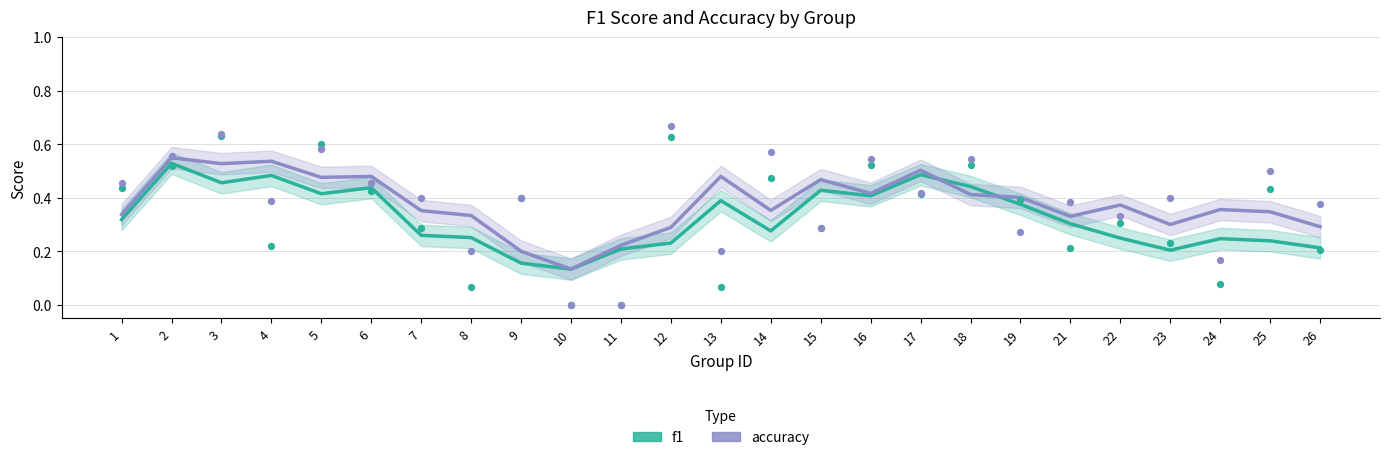

Is the value of accuracy at 22 greater than the value of f1 at 21?

Yes